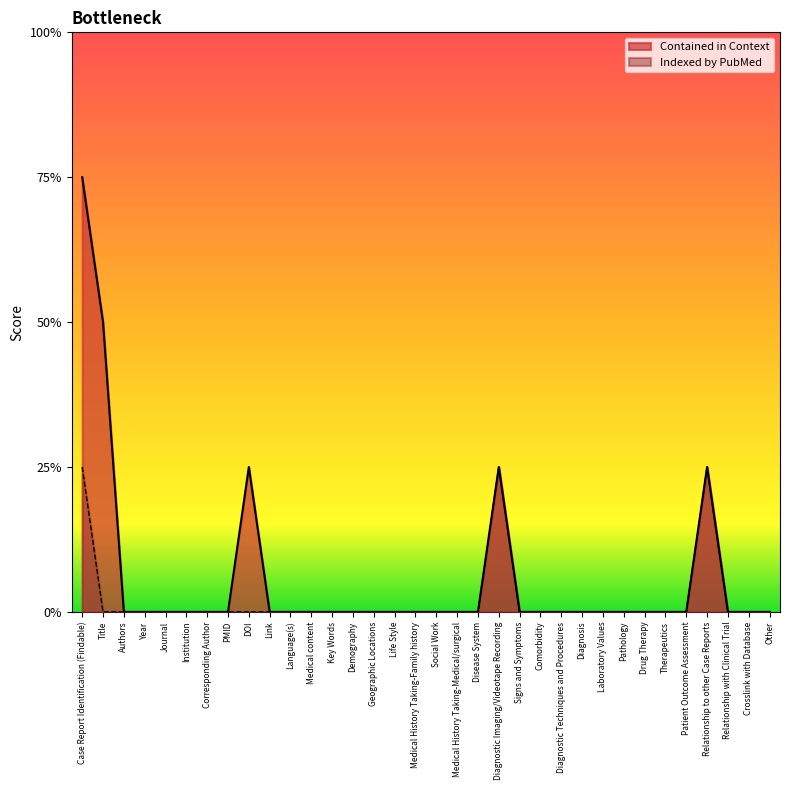

True or false: Indexed by PubMed and Contained in Context intersect in this chart.

False